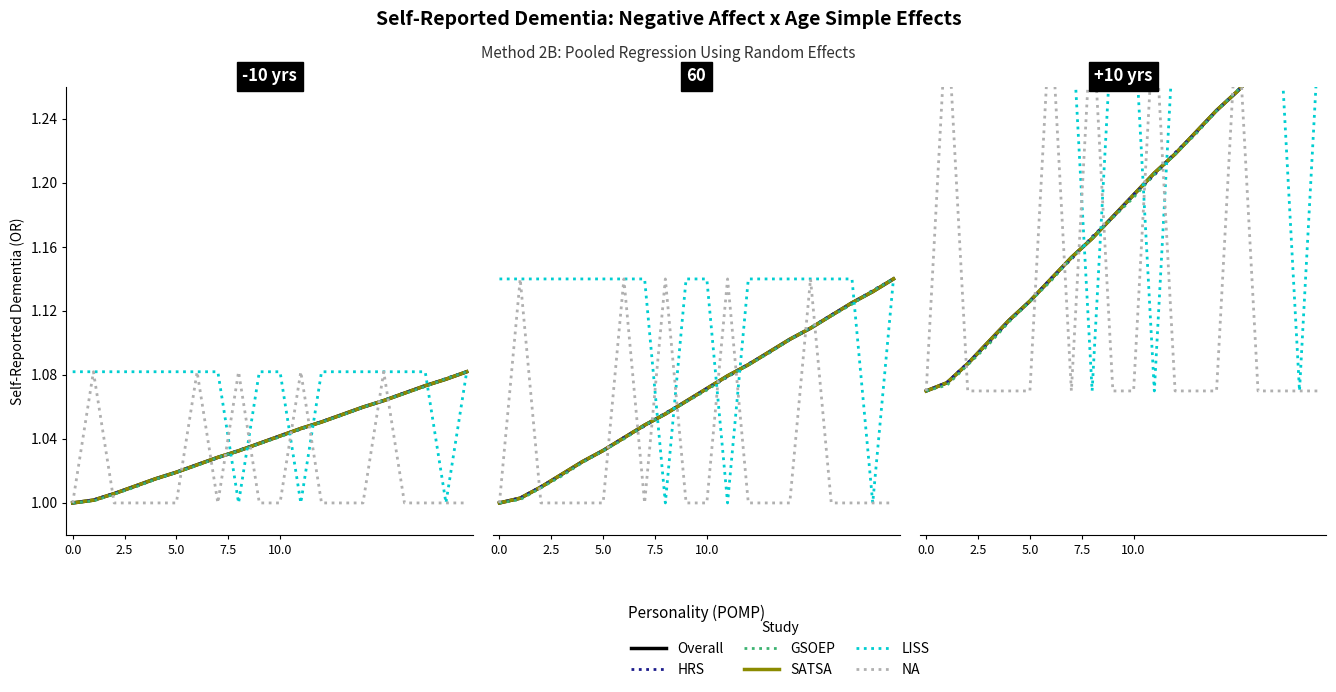

True or false: LISS and HRS intersect in this chart.

True